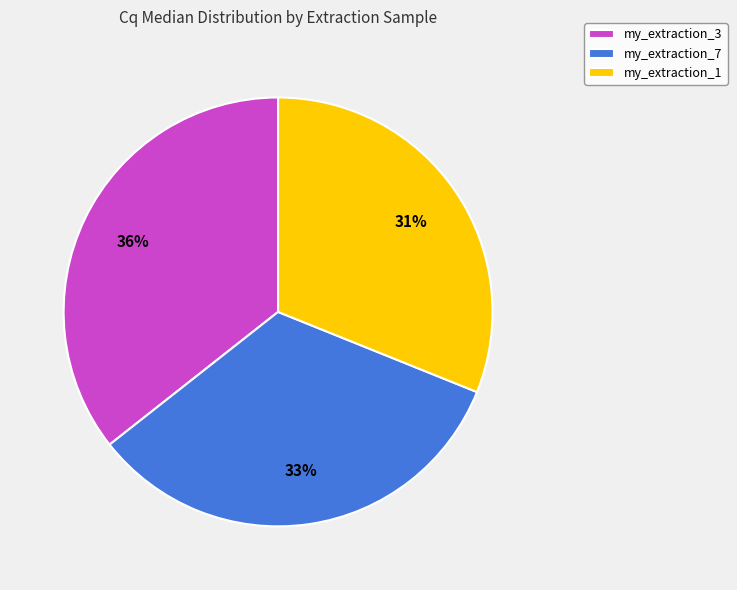

Is there a majority slice in this chart?

No